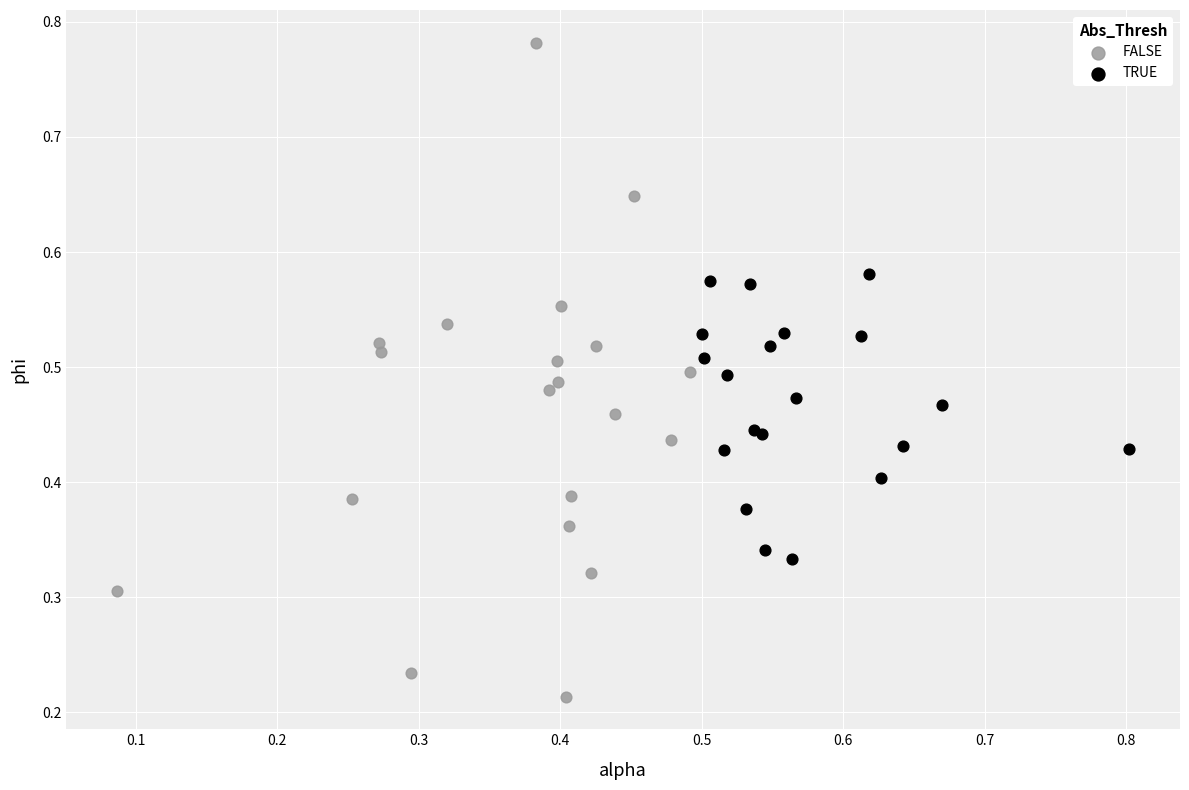

Which series has the largest Y range (max minus min)?

FALSE